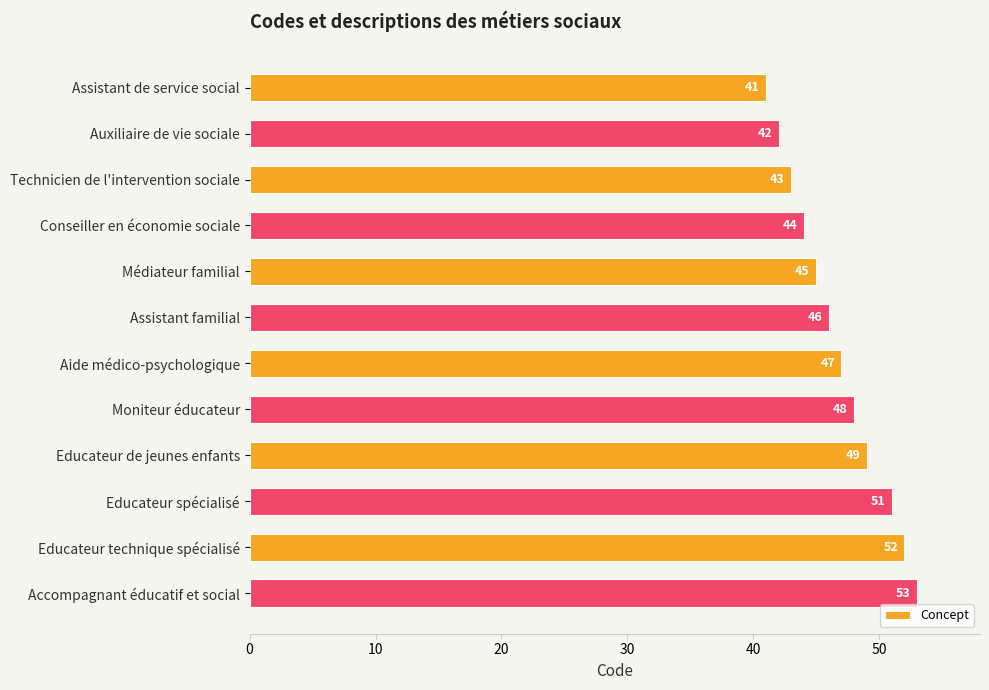

What is the difference between the second highest and second lowest values?

10